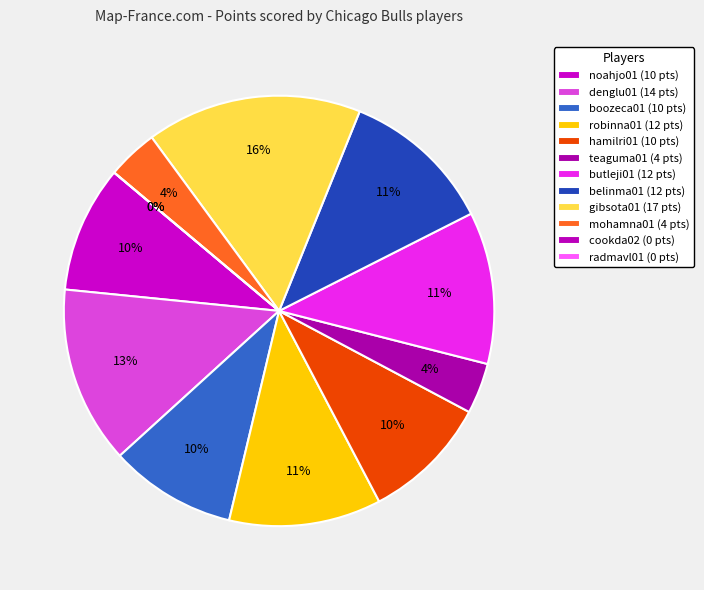

Which category has the biggest portion of the pie?

gibsota01